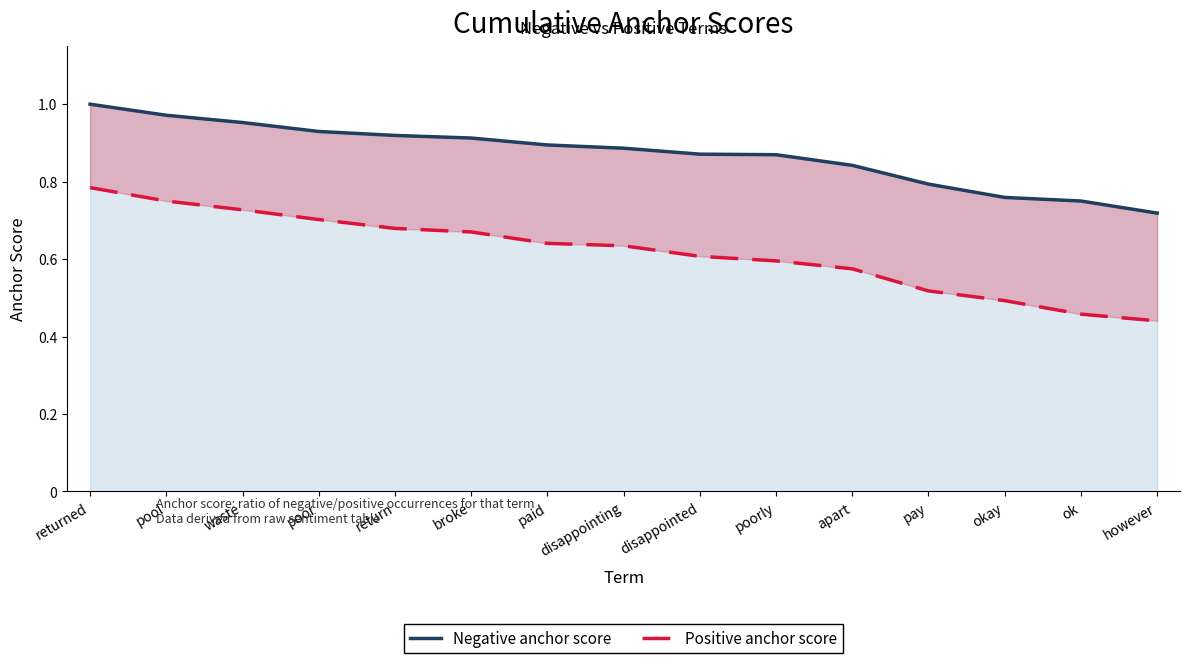

True or false: Positive anchor score and Negative anchor score intersect in this chart.

False